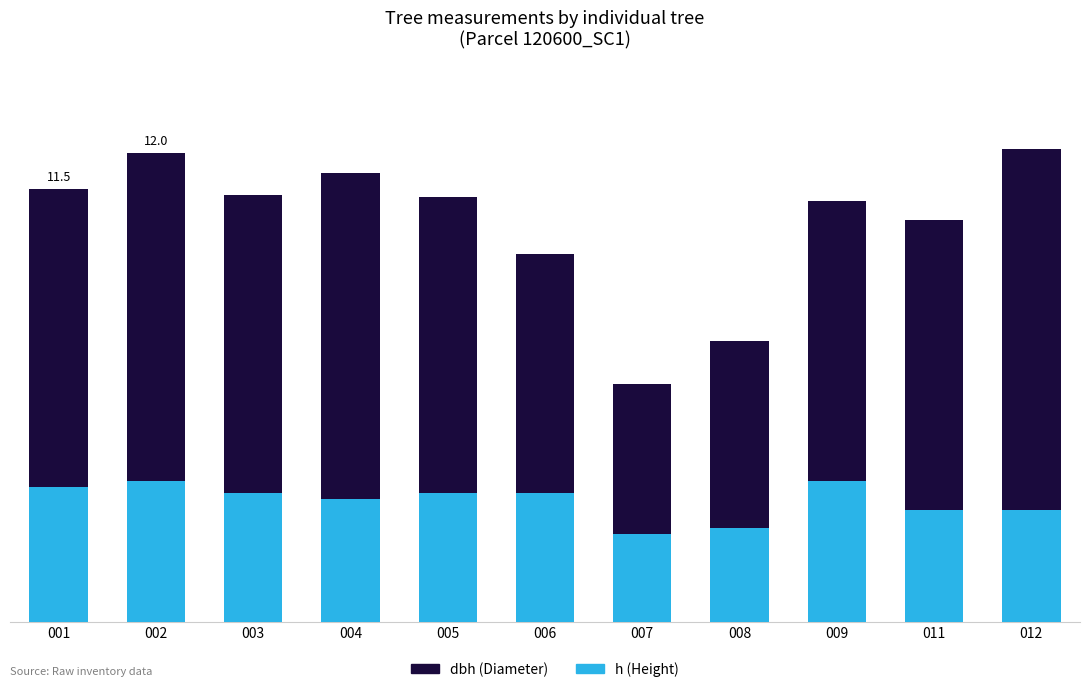

What is the difference between the dbh (Diameter) values at 009 and 008?

8.0